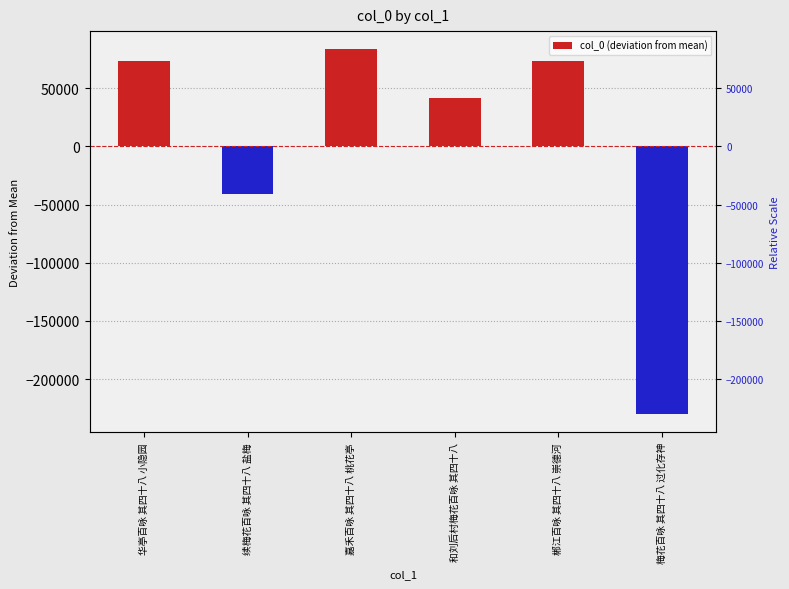

What is the value of the 3rd bar from the left?

83337.7